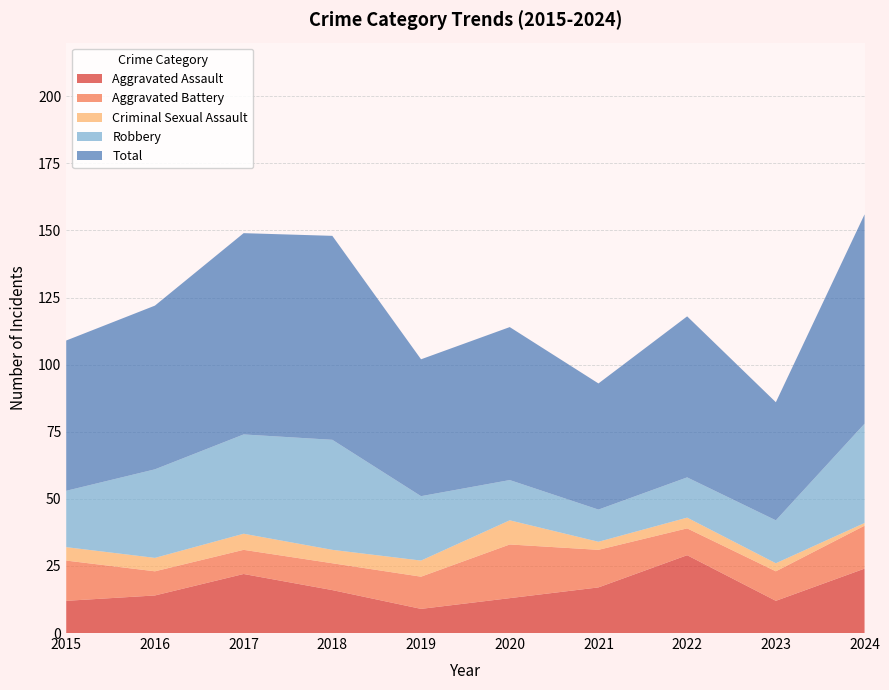

Reading left to right, transcribe all the data shown in this chart.

Aggravated Assault: 12	14	22	16	9	13	17	29	12	24
Aggravated Battery: 15	9	9	10	12	20	14	10	11	16
Criminal Sexual Assault: 5	5	6	5	6	9	3	4	3	1
Robbery: 21	33	37	41	24	15	12	15	16	37
Total: 56	61	75	76	51	57	47	60	44	78